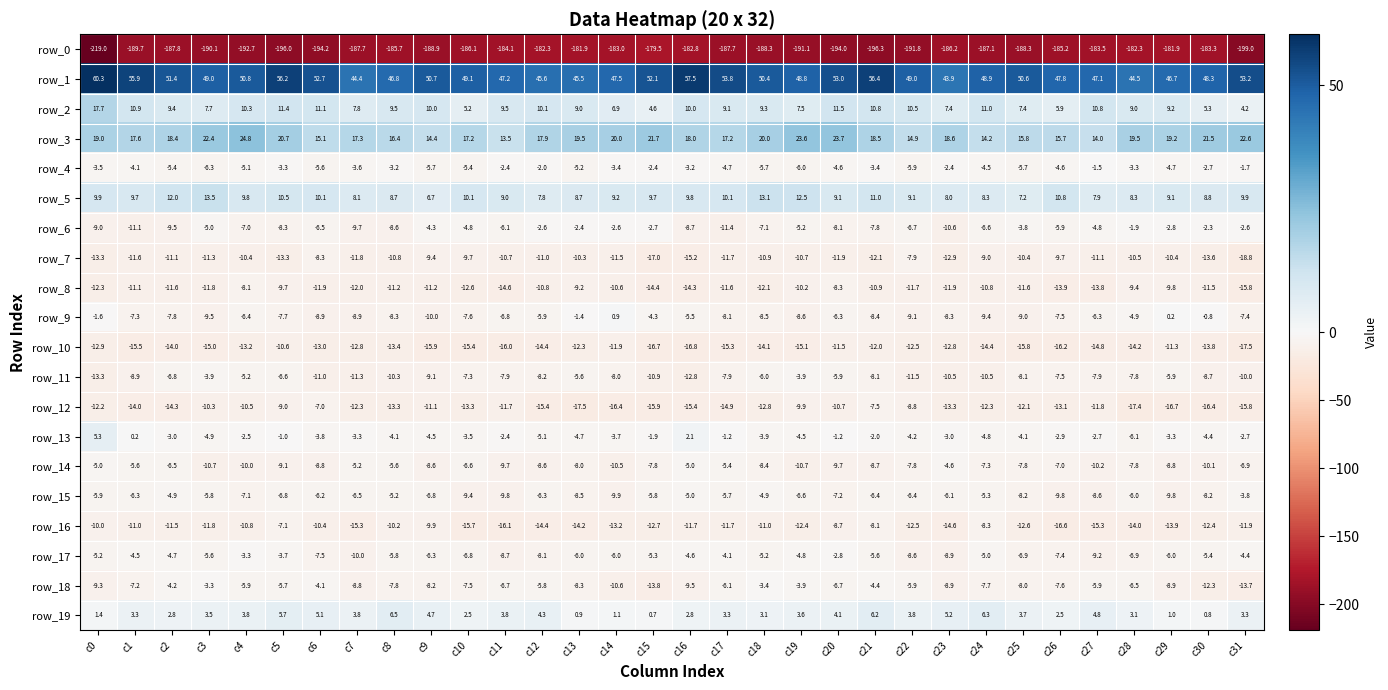

At which category is the sum across all series the highest?

c5